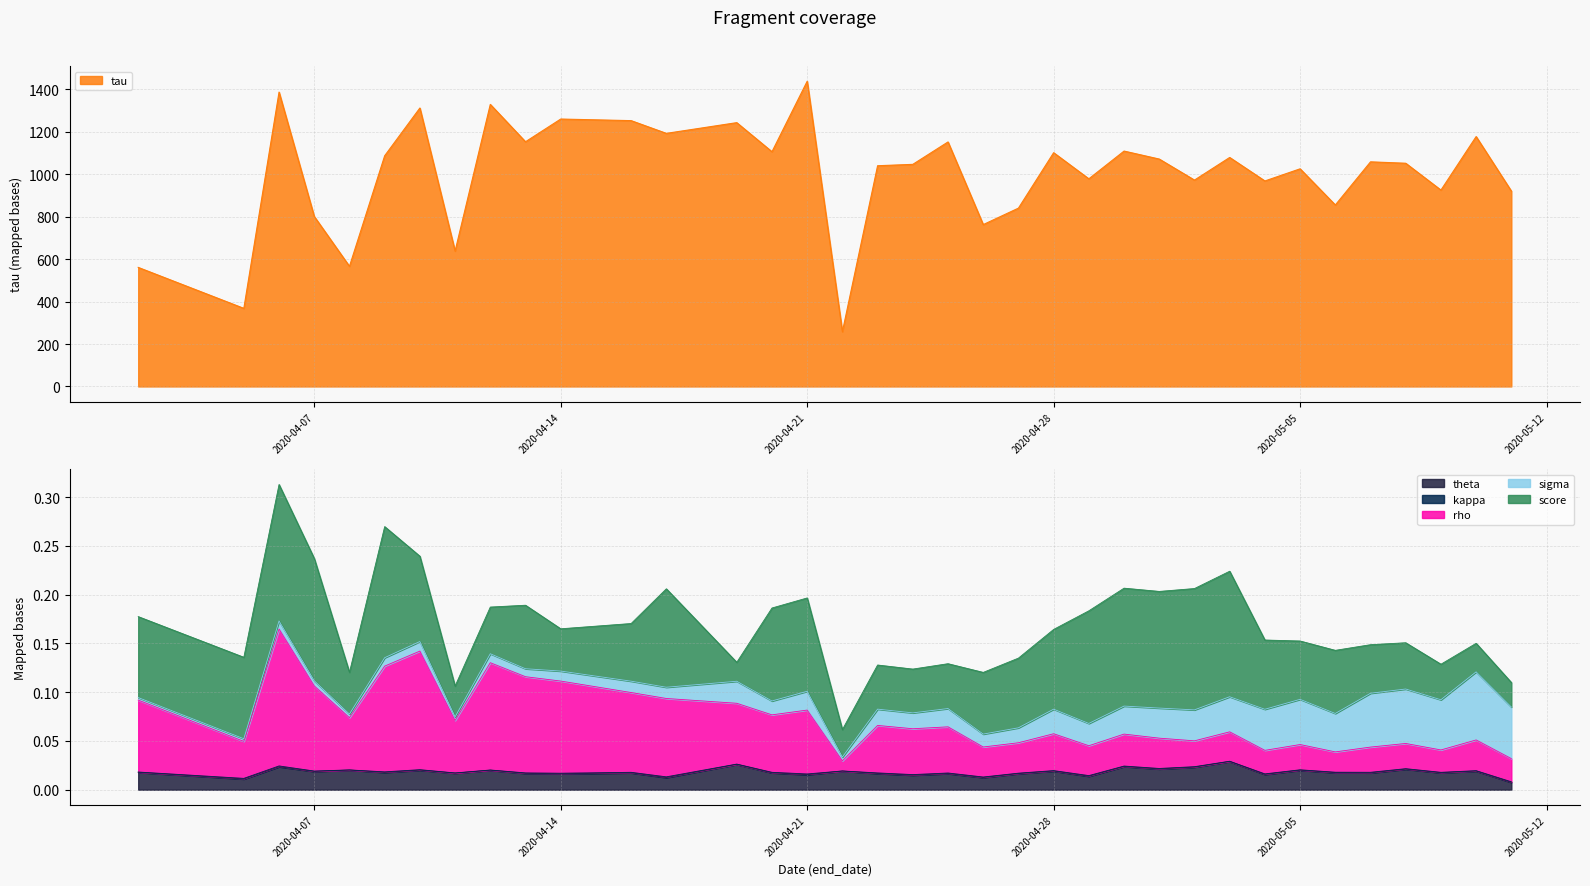

Where is the first local maximum for tau?

2020-04-06